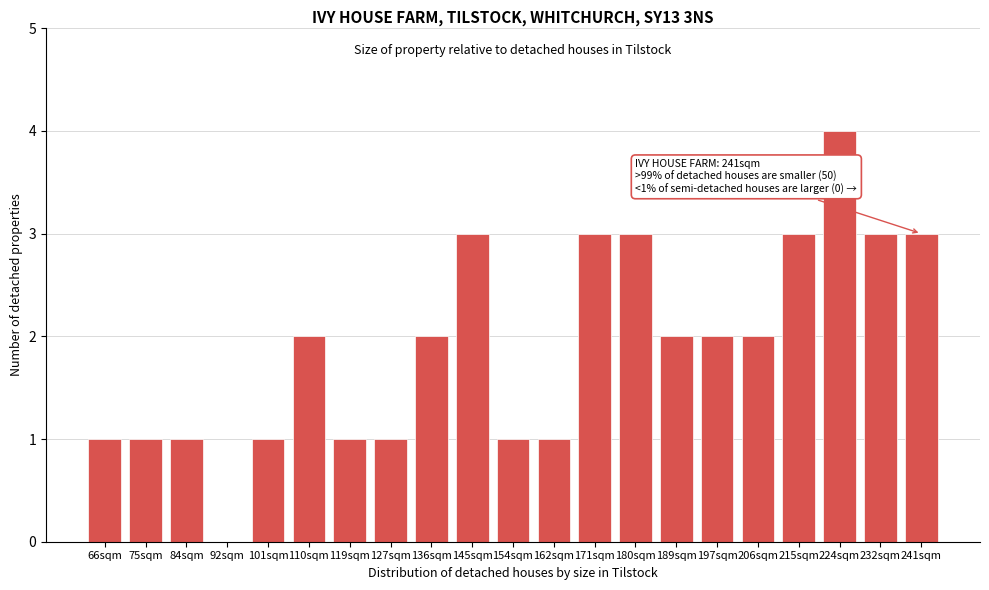

Reading right to left, extract all data points from this chart.

241sqm=3	232sqm=3	224sqm=4	215sqm=3	206sqm=2	197sqm=2	189sqm=2	180sqm=3	171sqm=3	162sqm=1	154sqm=1	145sqm=3	136sqm=2	127sqm=1	119sqm=1	110sqm=2	101sqm=1	92sqm=0	84sqm=1	75sqm=1	66sqm=1